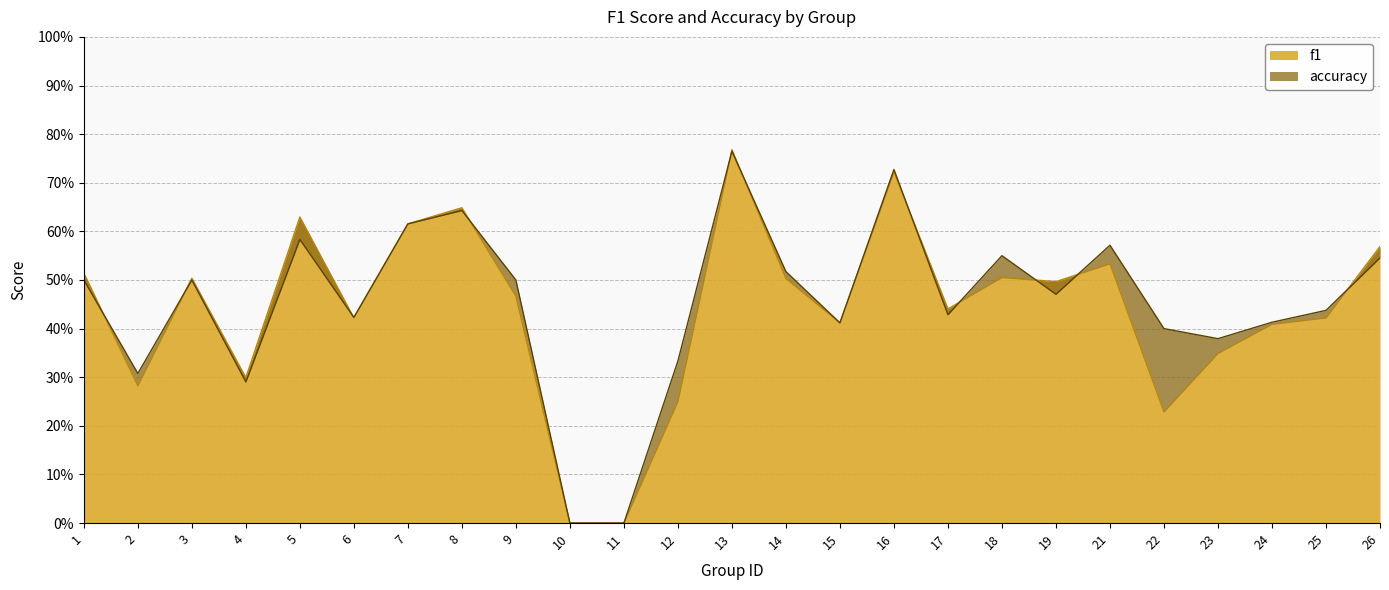

Which series has the largest range (max minus min)?

f1